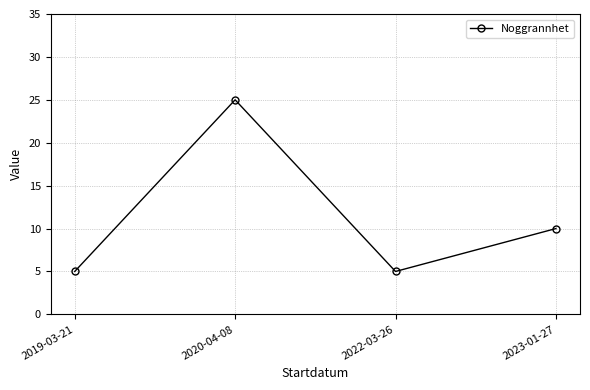

Reading left to right, extract all data points from this chart.

2019-03-21=5	2020-04-08=25	2022-03-26=5	2023-01-27=10